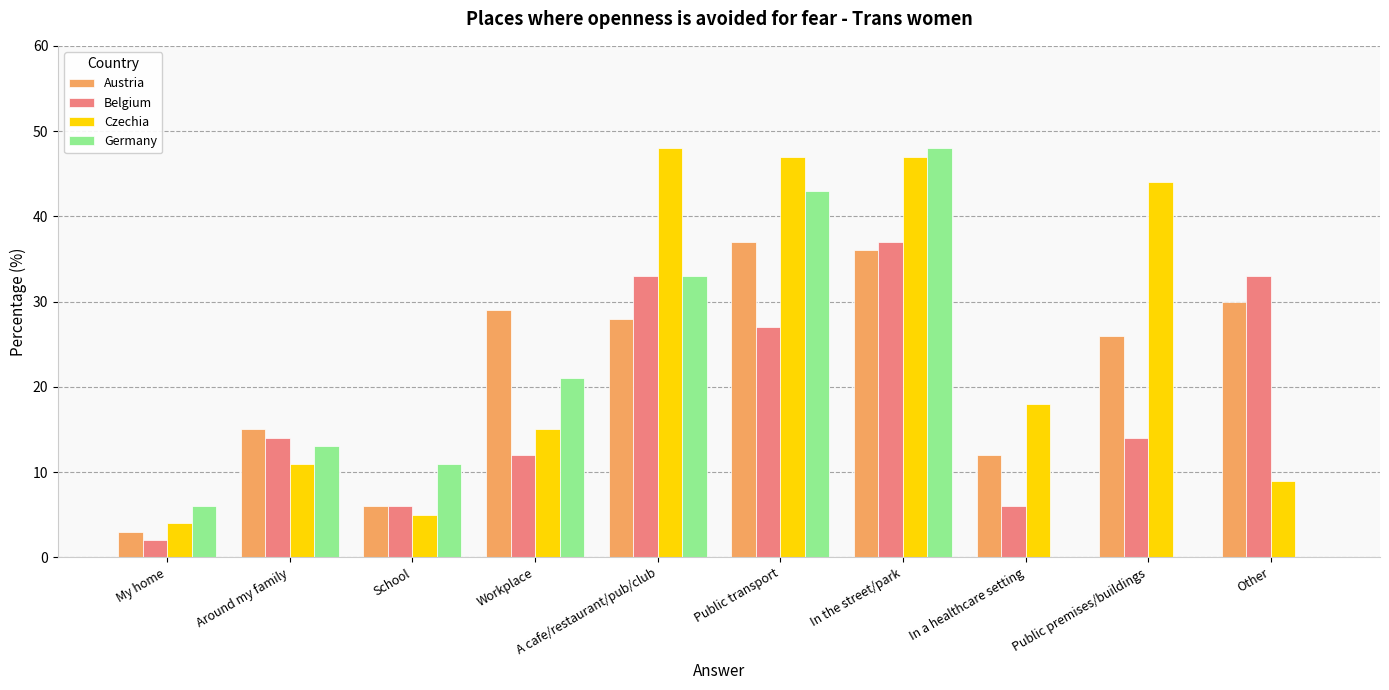

What is the sum of all Czechia values?

248